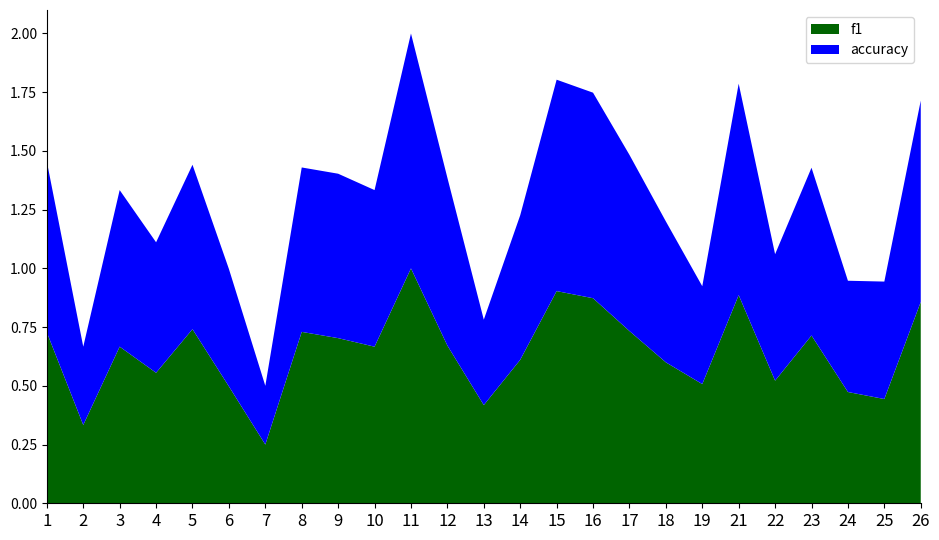

Reading left to right, extract all data points from this chart.

f1: 0.7	0.3	0.7	0.6	0.7	0.5	0.2	0.7	0.7	0.7	1.0	0.7	0.4	0.6	0.9	0.9	0.7	0.6	0.5	0.9	0.5	0.7	0.5	0.4	0.9
accuracy: 0.7	0.3	0.7	0.6	0.7	0.5	0.2	0.7	0.7	0.7	1.0	0.7	0.4	0.6	0.9	0.9	0.8	0.6	0.4	0.9	0.5	0.7	0.5	0.5	0.9